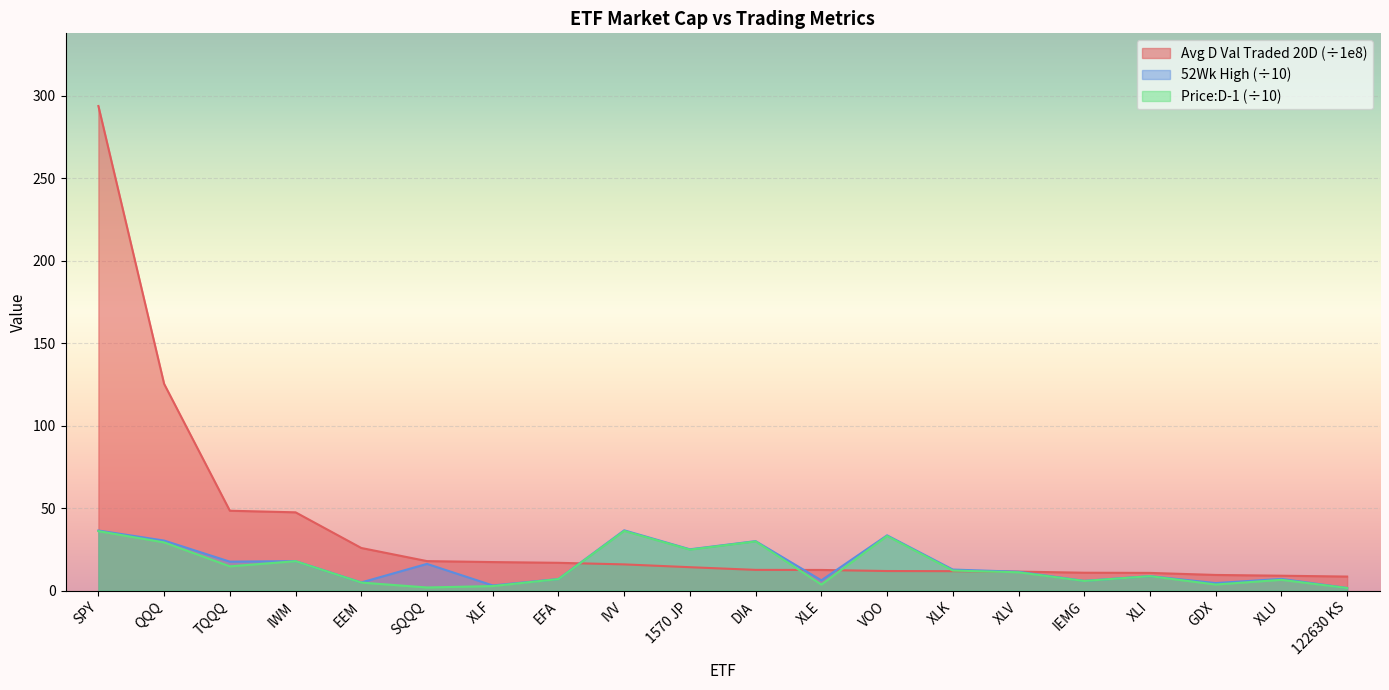

How many categories are shown in the chart?

20